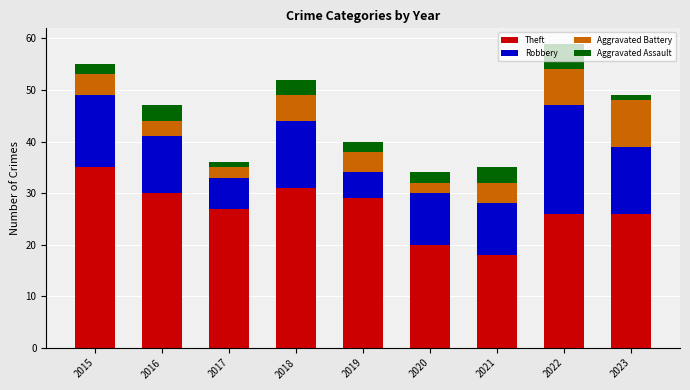

What is the total value across all series at 2015?

55